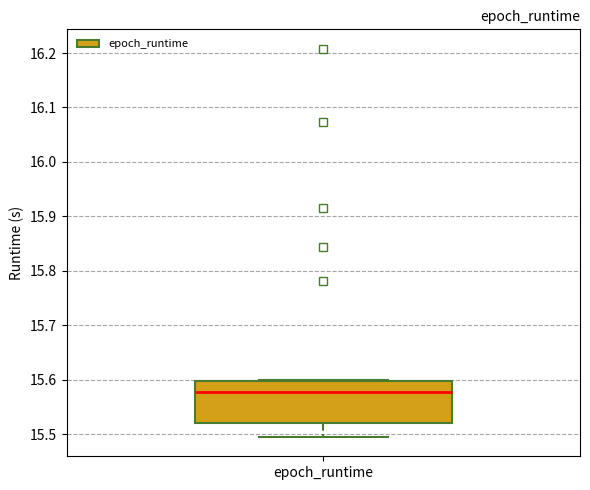

Transcribe this box plot: give where the median line is, the range the box spans, and where the two whiskers end, as read against the y-axis. The values are not printed on the chart, so give them approximately, as read against the axis.

median 15.58, box 15.52 to 15.60, whiskers 15.50 to 15.60